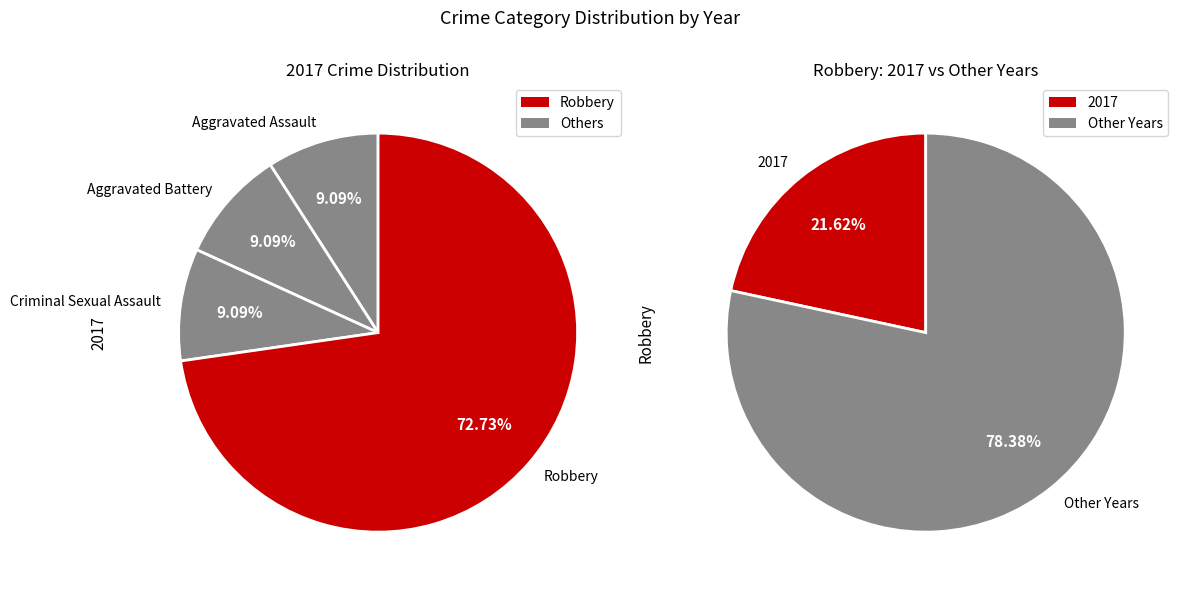

How many segments does this pie chart have?

4